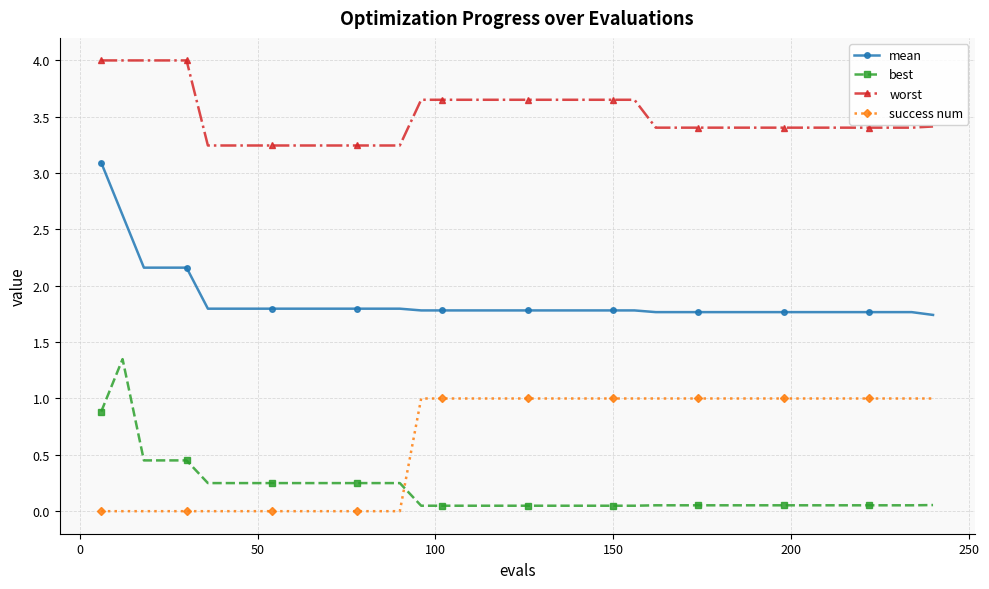

True or false: mean and best cross at least once.

False